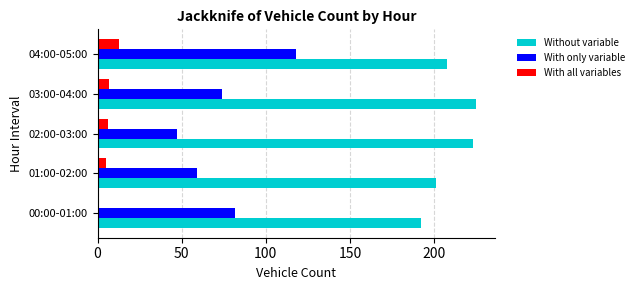

Rank the categories by With only variable value from lowest to highest.

02:00-03:00, 01:00-02:00, 03:00-04:00, 00:00-01:00, 04:00-05:00